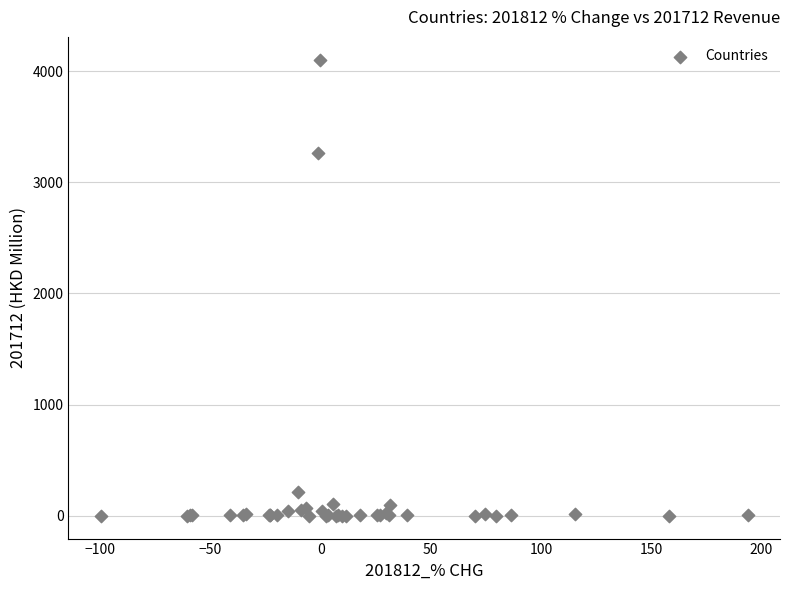

What Y value in the scatter plot is closest to 2051?

3263.0